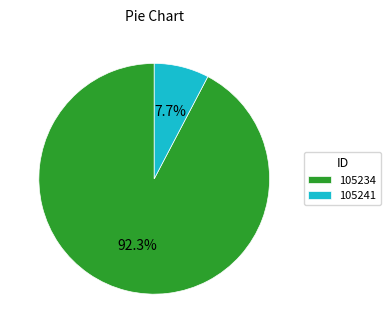

What percentage is the 105241 slice, to the nearest percent?

8%